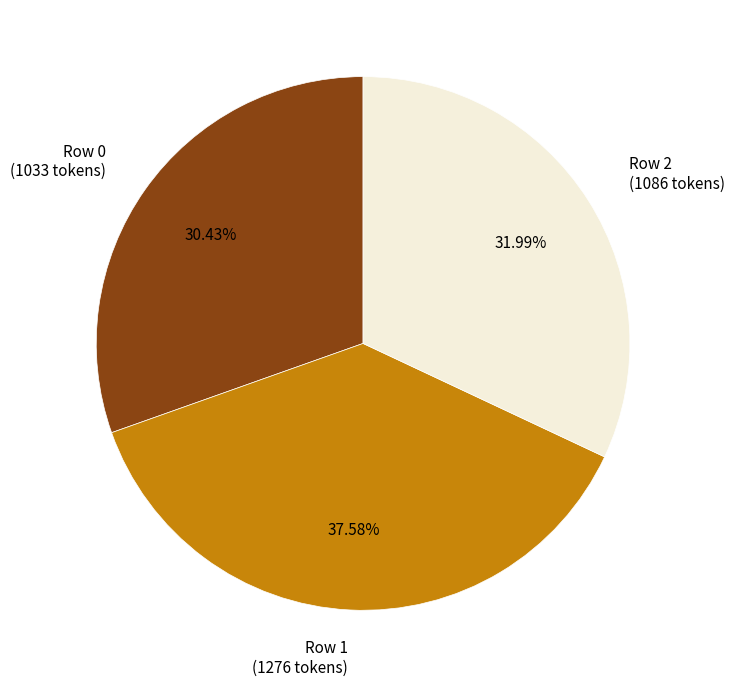

Rank the categories by value from highest to lowest.

Row 1, Row 2, Row 0